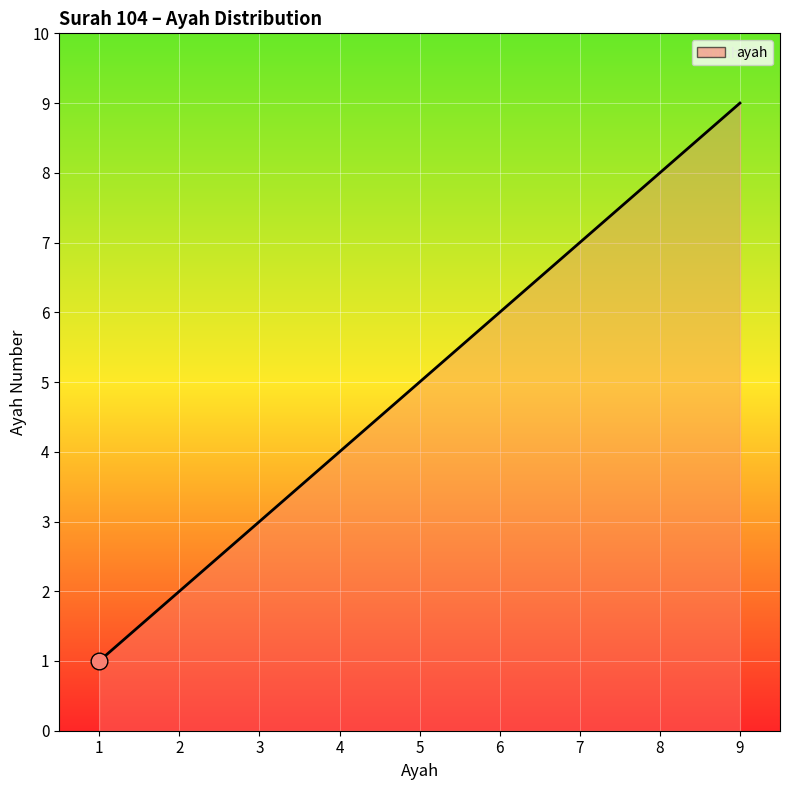

What is the average value?

5